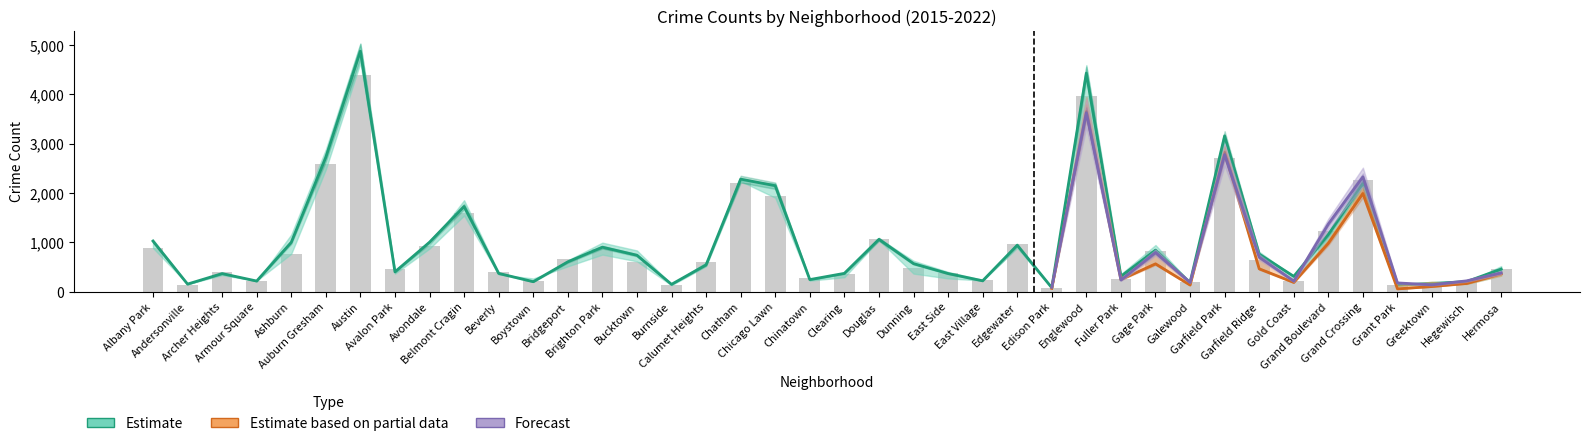

Rank the categories by 2018 value from highest to lowest.

Austin, Englewood, Garfield Park, Auburn Gresham, Chatham, Chicago Lawn, Grand Crossing, Belmont Cragin, Grand Boulevard, Avondale, Douglas, Albany Park, Edgewater, Ashburn, Brighton Park, Gage Park, Garfield Ridge, Bucktown, Bridgeport, Dunning, Calumet Heights, Hermosa, Clearing, Avalon Park, Beverly, Archer Heights, East Side, Gold Coast, Fuller Park, Chinatown, Hegewisch, Armour Square, Boystown, East Village, Galewood, Greektown, Andersonville, Burnside, Grant Park, Edison Park